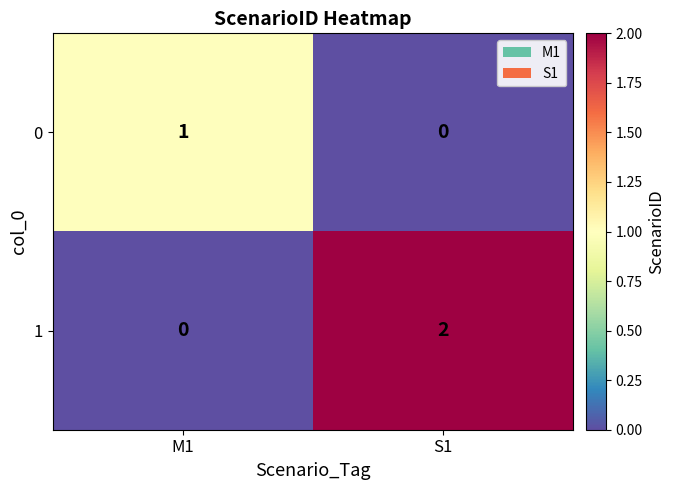

Which series has the widest spread of values?

1